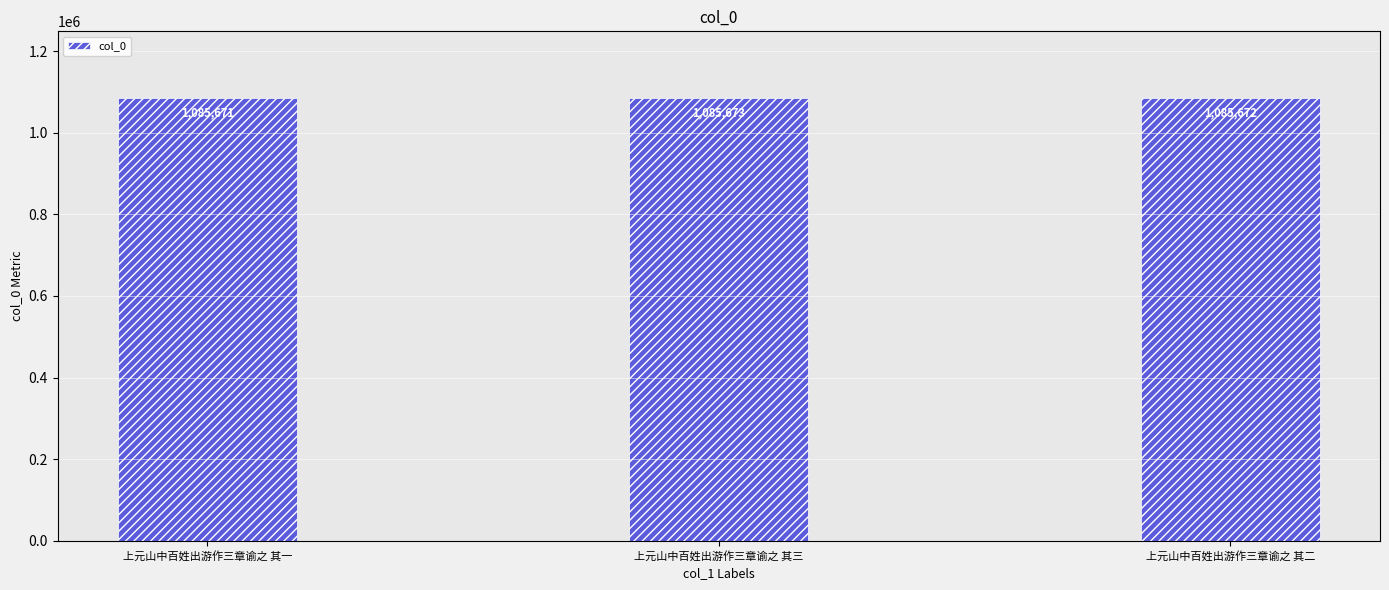

What value does the data have at 上元山中百姓出游作三章谕之 其三?

1085673